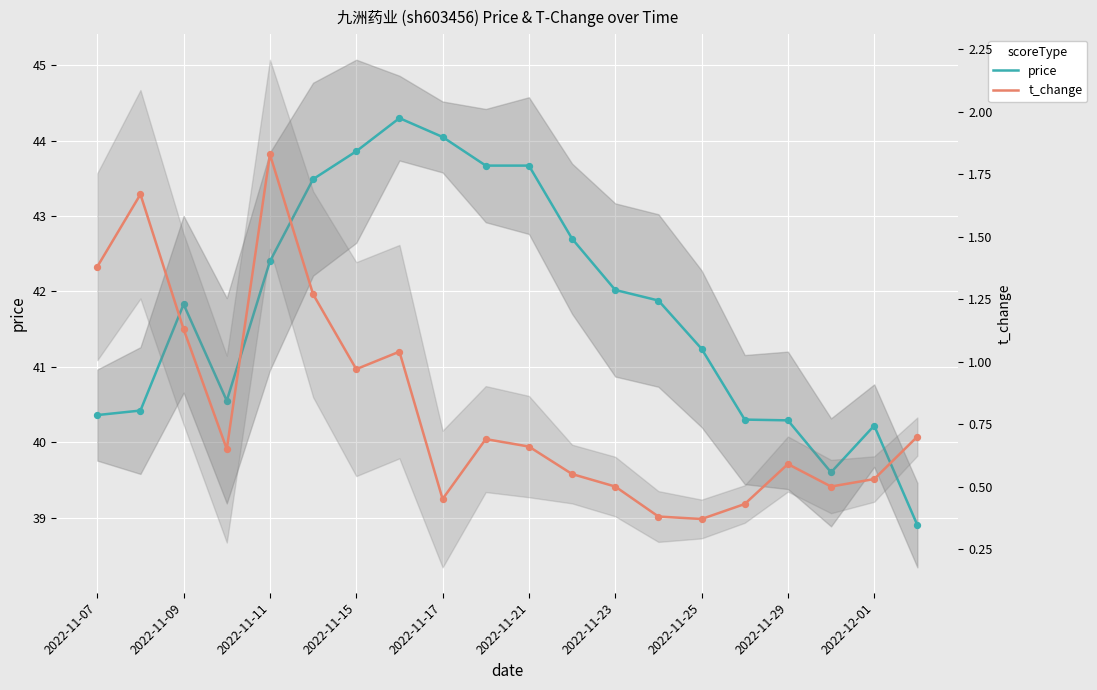

Is the value of price at 2022-11-11 greater than the value of t_change at 2022-11-09?

Yes